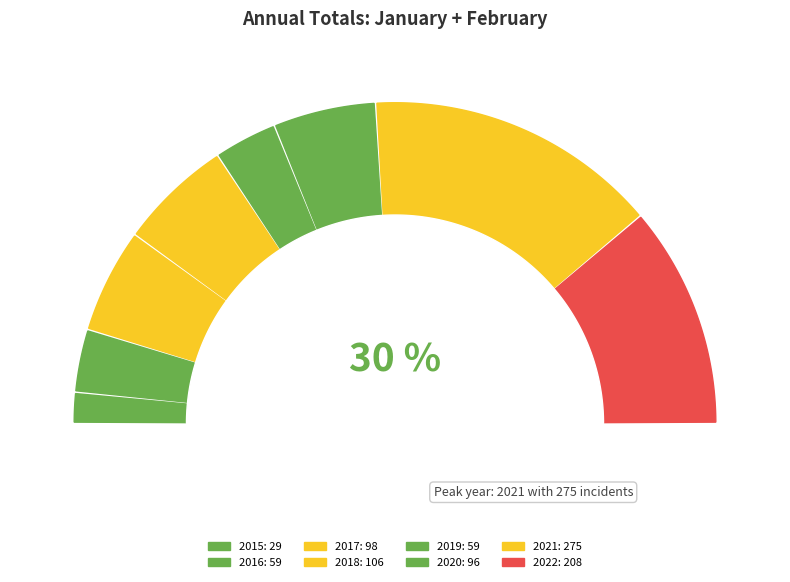

To the nearest percent, what is the difference between the largest and smallest slice percentages?

26%